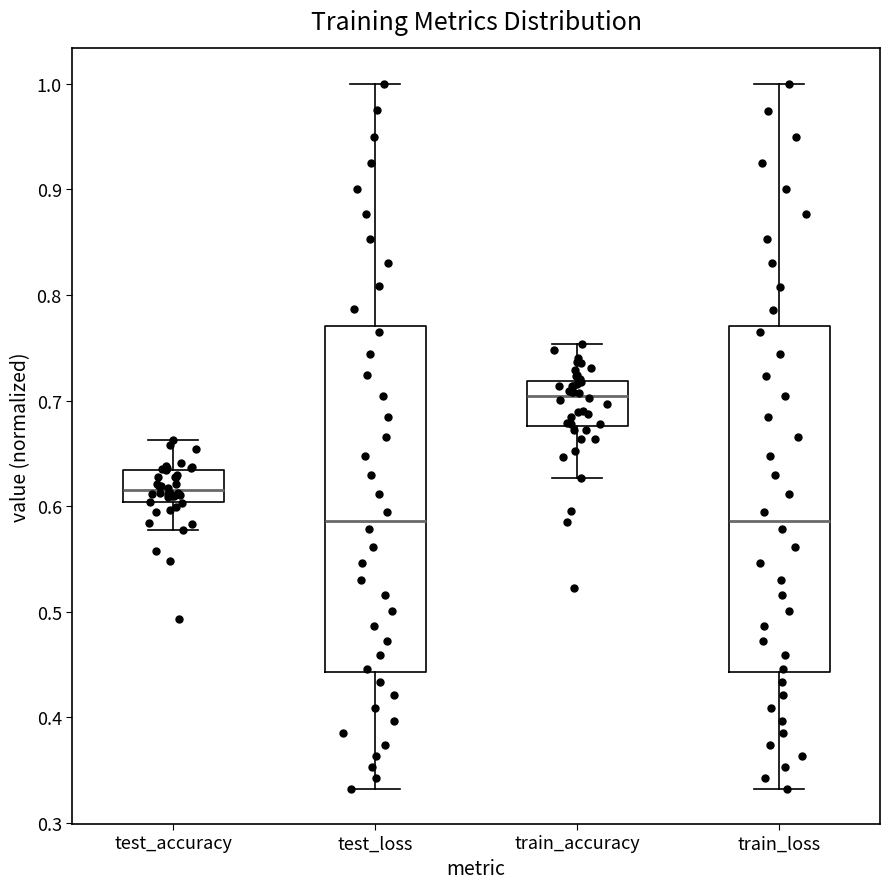

Reading left to right, read every box against the y-axis: the position of its median line, the range the box covers, and the ends of its whiskers. The values are not printed on the chart, so give them approximately, as read against the axis.

test_accuracy: median 0.61, box 0.60 to 0.63, whiskers 0.58 to 0.66
test_loss: median 0.59, box 0.44 to 0.77, whiskers 0.33 to 1.00
train_accuracy: median 0.70, box 0.68 to 0.72, whiskers 0.63 to 0.75
train_loss: median 0.59, box 0.44 to 0.77, whiskers 0.33 to 1.00